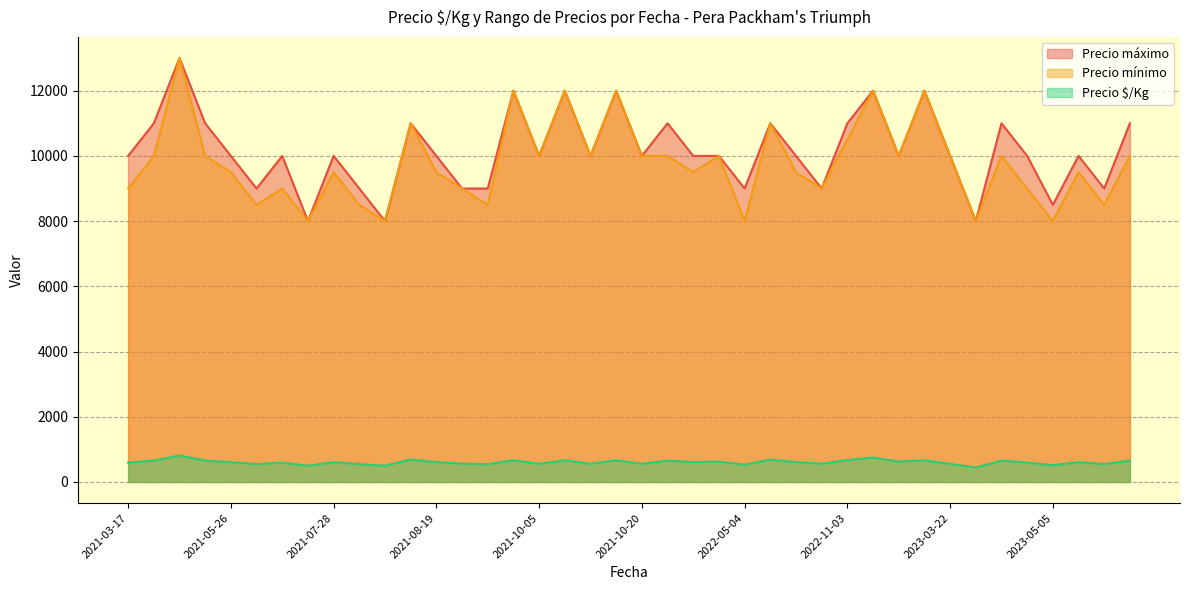

List the series in order of their peak value, lowest first.

Precio ðµ/Kg, Precio mínimo, Precio máximo